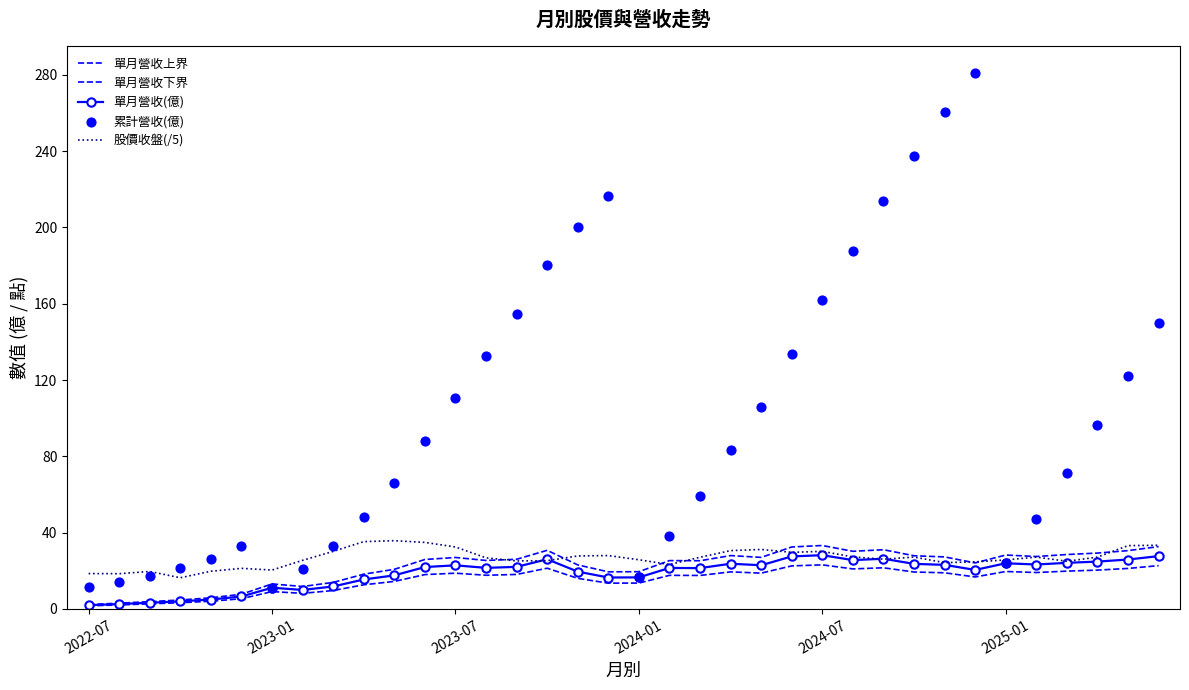

What is the total value across all series at 19?

125.8